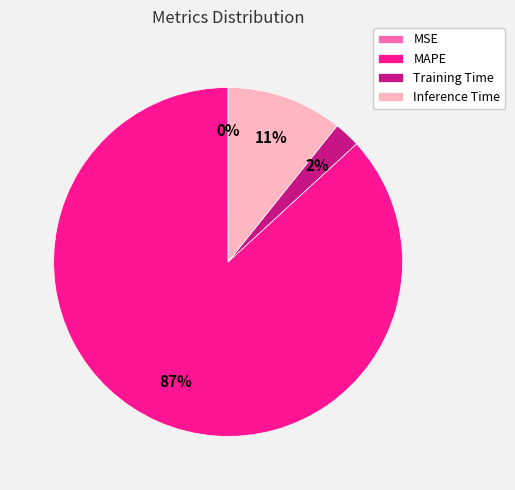

To the nearest percent, what is the difference between the largest and smallest slice percentages?

87%